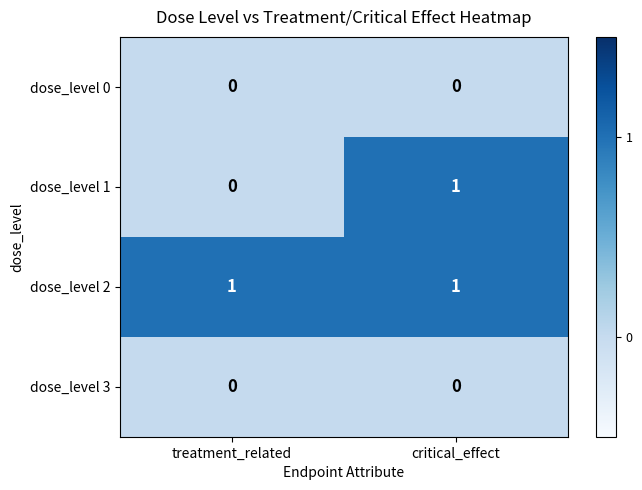

Reading left to right, list all the values displayed in this chart.

dose_level 0: treatment_related=0	critical_effect=0
dose_level 1: treatment_related=0	critical_effect=1
dose_level 2: treatment_related=1	critical_effect=1
dose_level 3: treatment_related=0	critical_effect=0